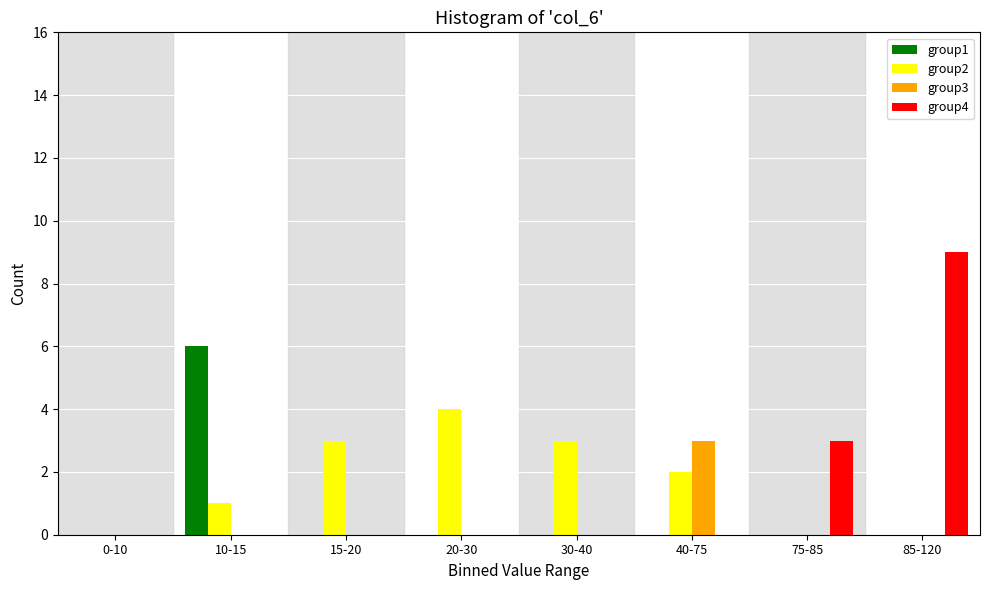

What is the maximum value shown in the chart?

9